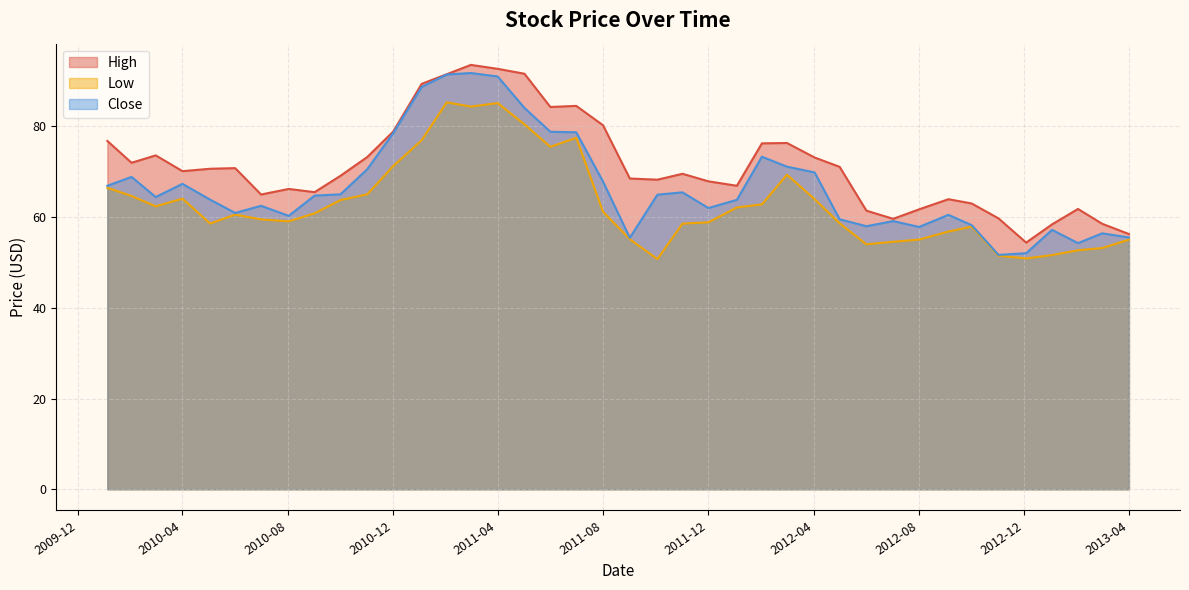

What is the maximum value for Close?

91.8